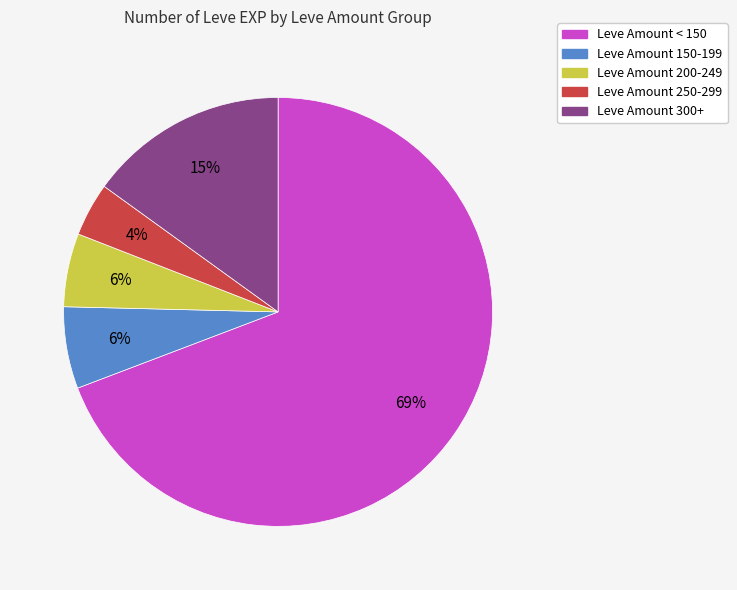

Is there any slice that represents more than half of the pie?

Yes